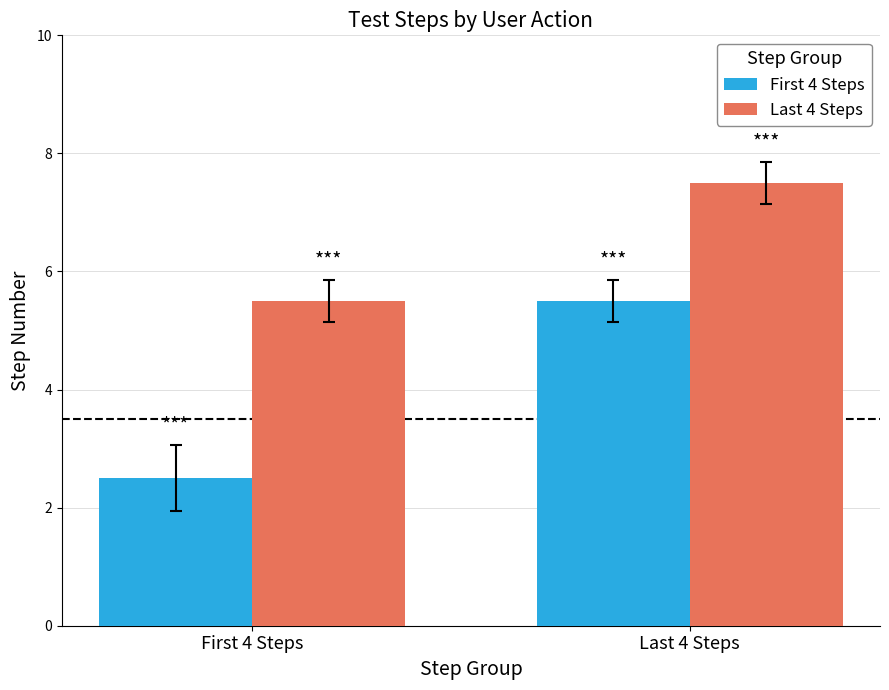

What is the difference between the maximum and minimum values in the Last 4 Steps series?

2.0